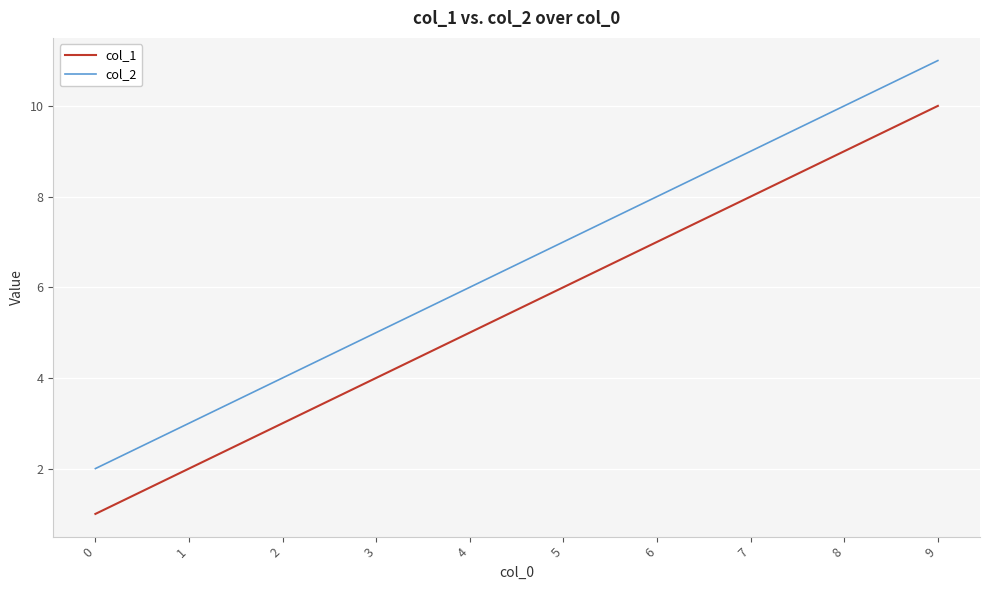

Is it true that col_2 equals 4 at 5?

False